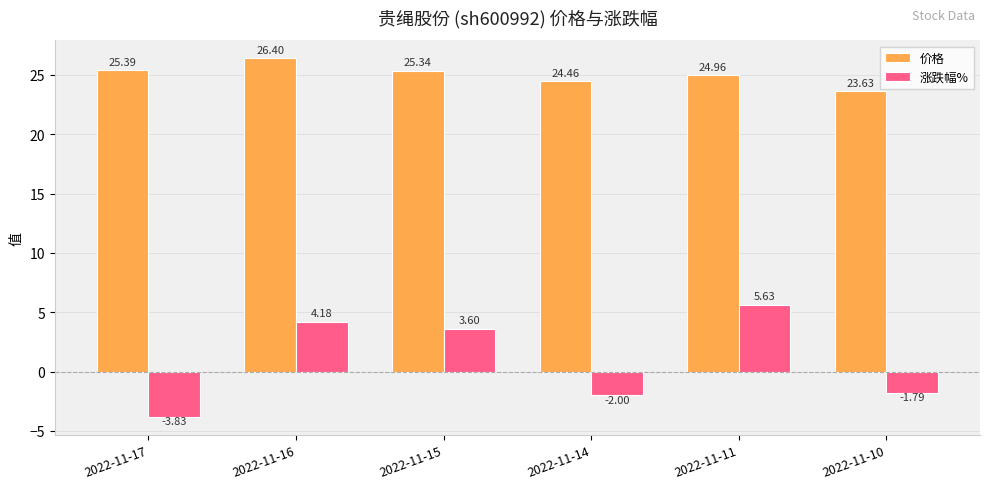

Where does the 价格 series first go above 25?

2022-11-17